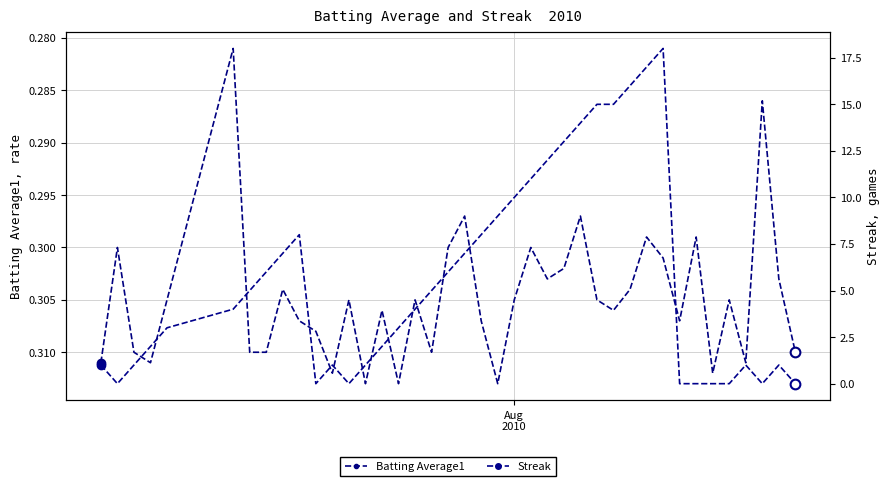

Reading right to left, extract all data points from this chart.

Batting Average1: 0.3	0.3	0.3	0.3	0.3	0.3	0.3	0.3	0.3	0.3	0.3	0.3	0.3	0.3	0.3	0.3	0.3	0.3	0.3	0.3	0.3	0.3	0.3	0.3	0.3	0.3	0.3	0.3	0.3	0.3	0.3	0.3	0.3	0.3	0.3	0.3	0.3	0.3	0.3	0.3
Streak: 0.0	1.0	0.0	1.0	0.0	0.0	0.0	0.0	18.0	17.0	16.0	15.0	15.0	14.0	13.0	12.0	11.0	10.0	9.0	8.0	7.0	6.0	5.0	4.0	3.0	2.0	1.0	0.0	1.0	0.0	8.0	7.0	6.0	5.0	4.0	3.0	2.0	1.0	0.0	1.0